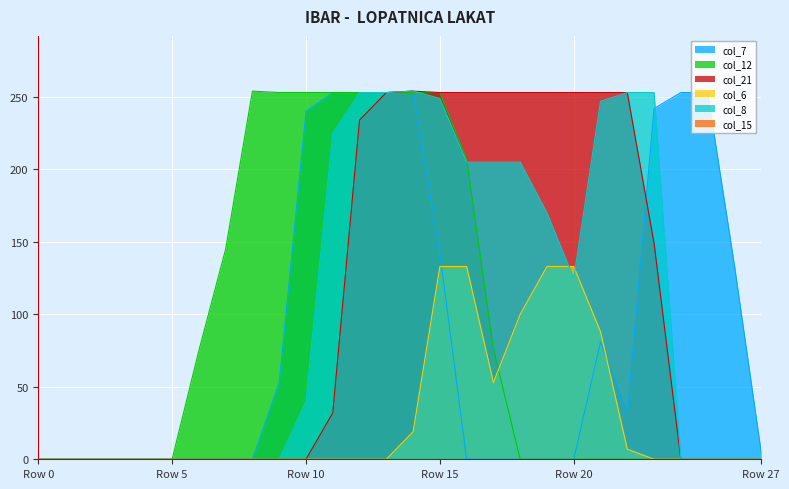

Reading left to right, list all the values displayed in this chart.

col_7: 0	0	0	0	0	0	0	0	0	53	240	253	253	253	254	142	0	0	0	0	0	81	32	242	253	253	134	5
col_12: 0	0	0	0	0	0	75	145	254	253	253	253	253	253	253	253	207	76	0	0	0	0	0	0	0	0	0	0
col_21: 0	0	0	0	0	0	0	0	0	0	0	32	234	253	254	253	253	253	253	253	253	253	253	149	0	0	0	0
col_6: 0	0	0	0	0	0	0	0	0	0	0	0	0	0	19	133	133	53	100	133	133	88	7	0	0	0	0	0
col_8: 0	0	0	0	0	0	0	0	0	0	40	225	253	253	254	249	205	205	205	170	125	247	253	253	0	0	0	0